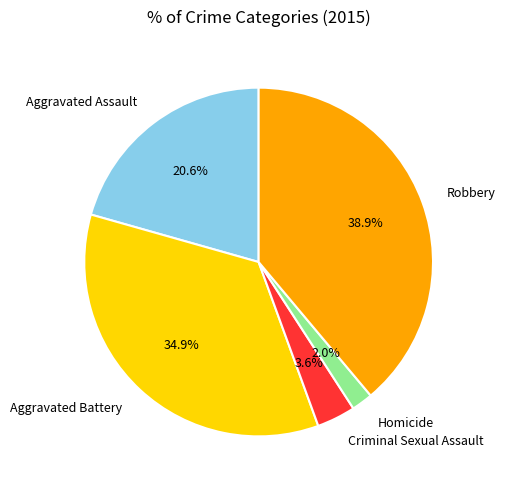

True or false: Aggravated Assault accounts for 35% of the total.

False